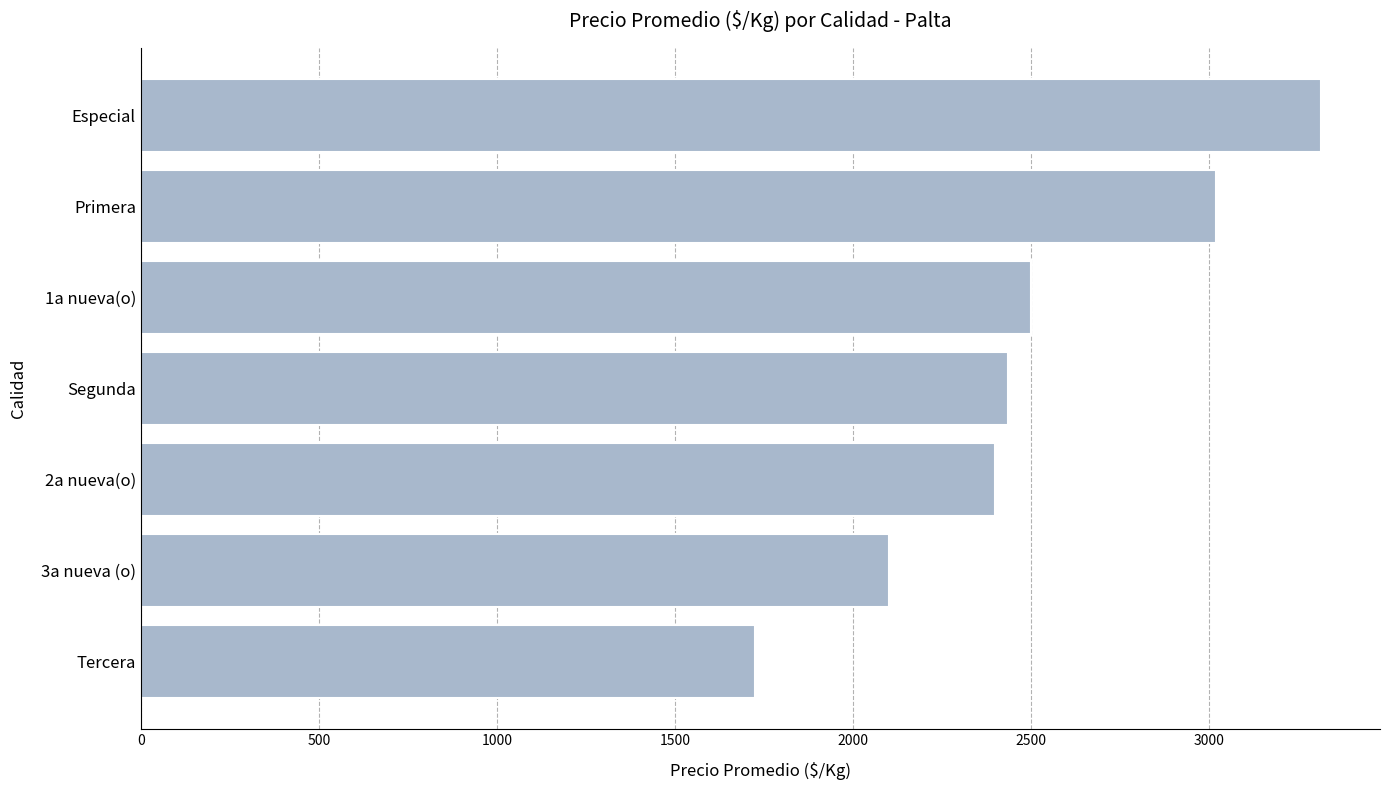

True or false: the data shows 1908 at Especial.

False